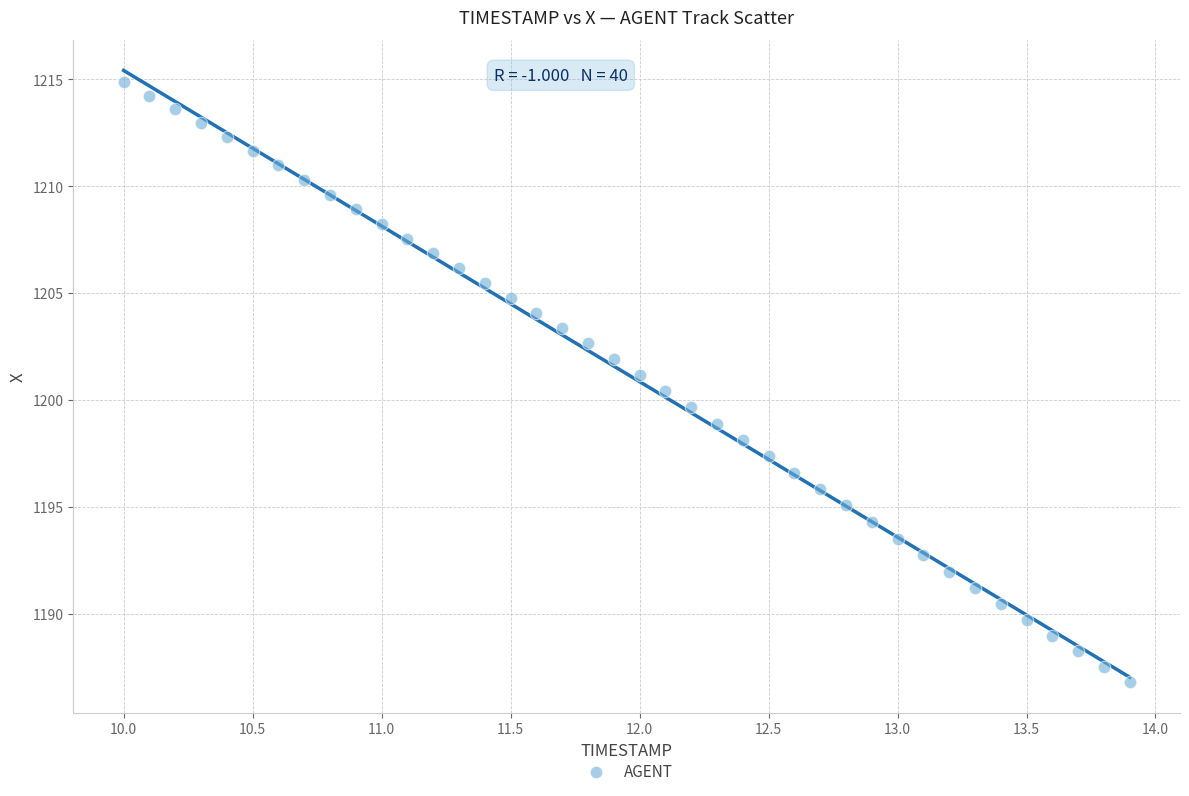

What is the range of Y values (max minus min)?

28.1